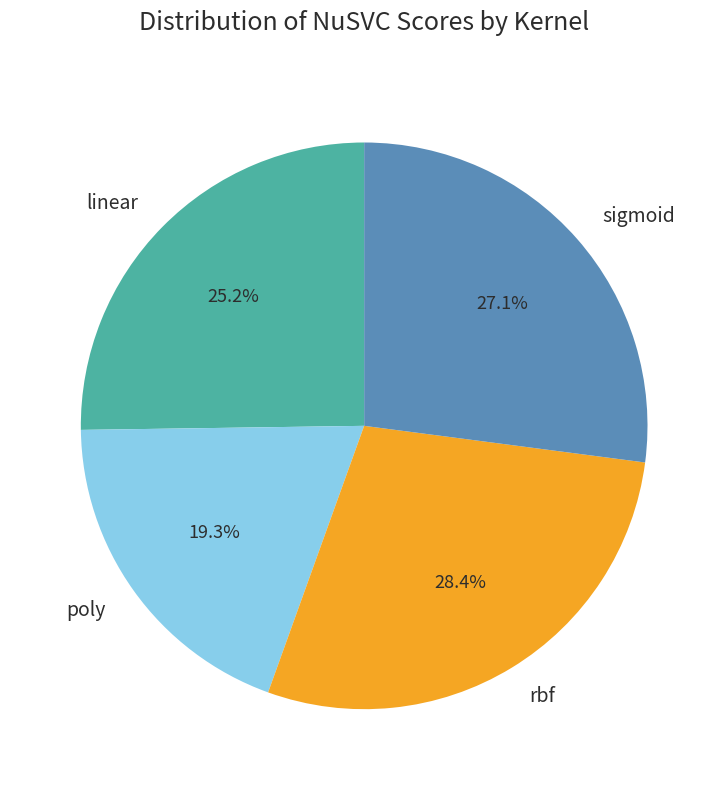

Between rbf and poly, which is larger?

rbf